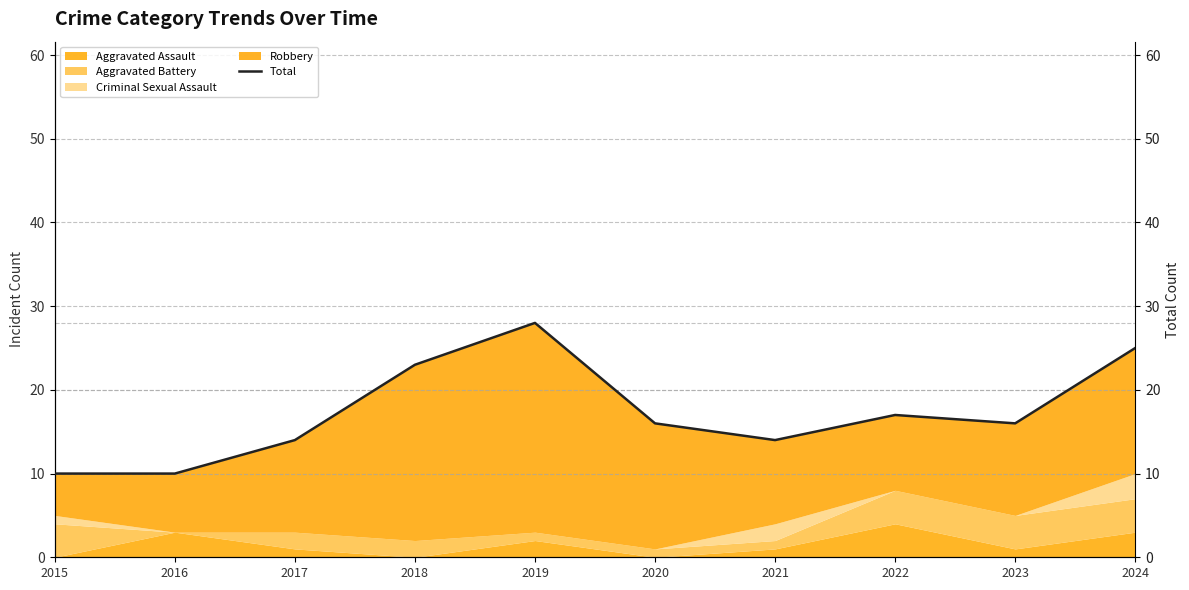

Reading left to right, what are all the values shown in this chart?

2015=10	2016=10	2017=14	2018=23	2019=28	2020=16	2021=14	2022=17	2023=16	2024=25